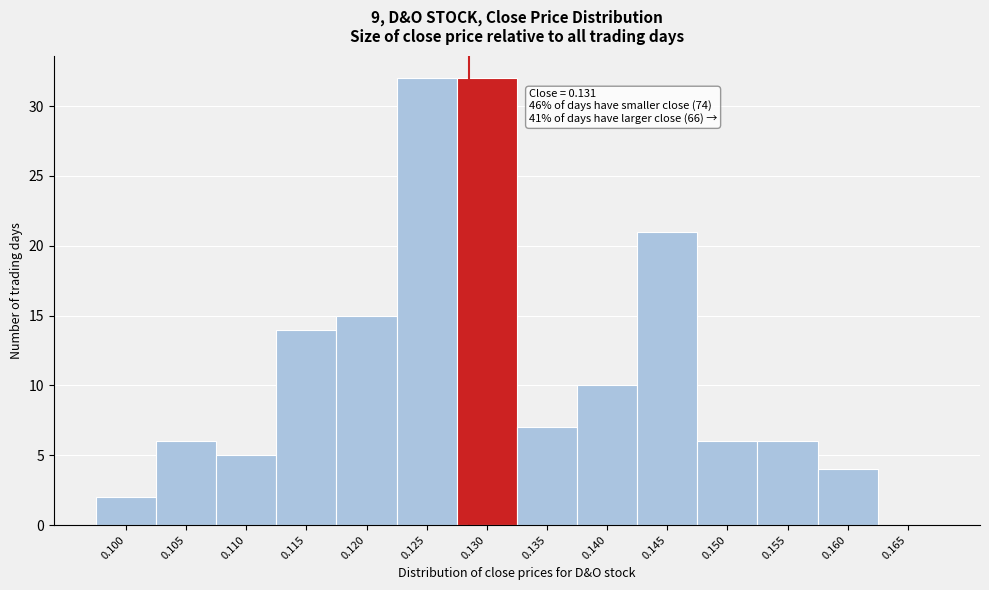

Reading left to right, what are all the values shown in this chart?

0.100=2	0.105=6	0.110=5	0.115=14	0.120=15	0.125=32	0.130=32	0.135=7	0.140=10	0.145=21	0.150=6	0.155=6	0.160=4	0.165=0